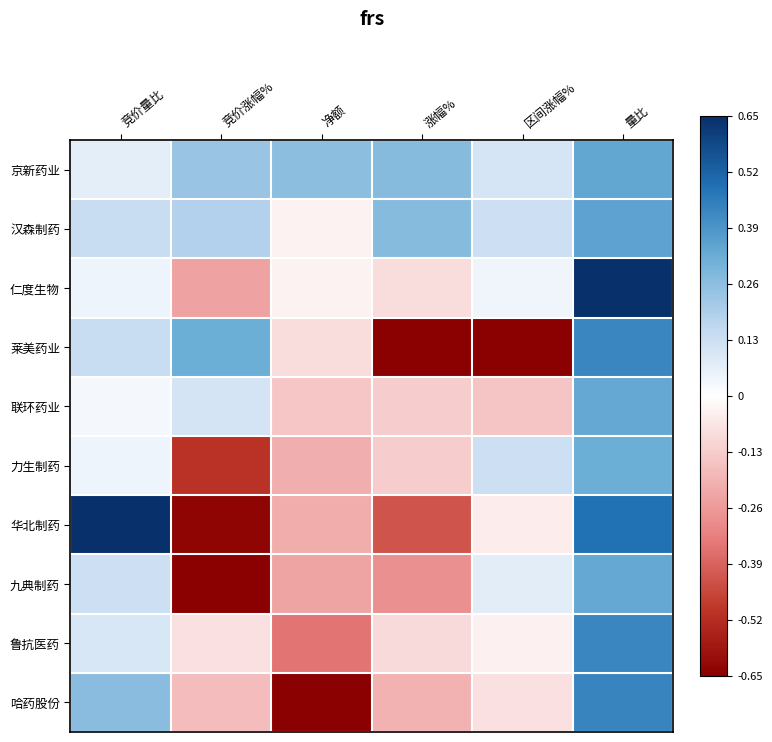

What is the total value across all series at 竞价量比?

2.5